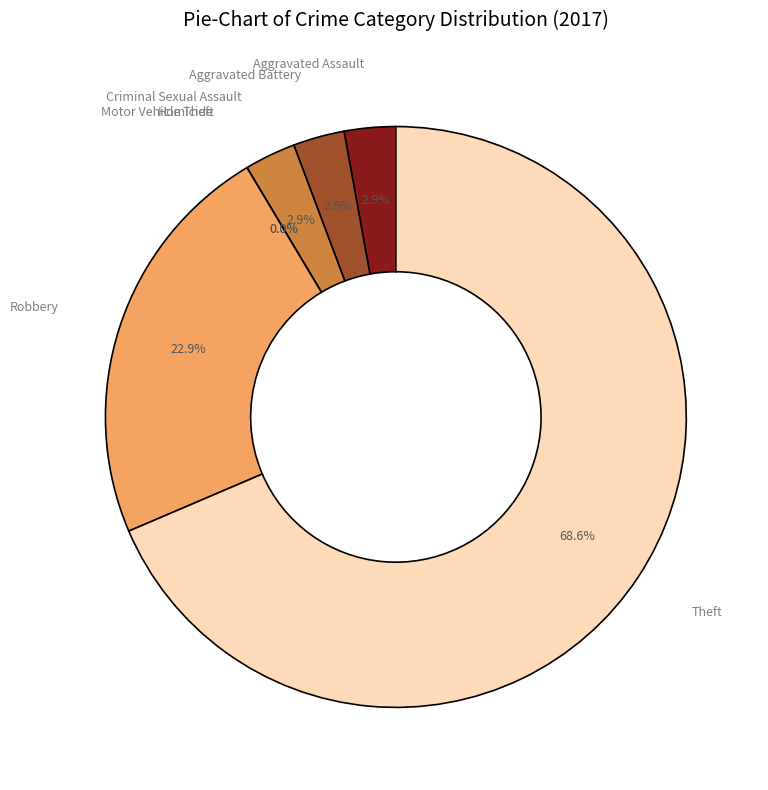

Combined, do Homicide and Theft account for over 50%?

Yes